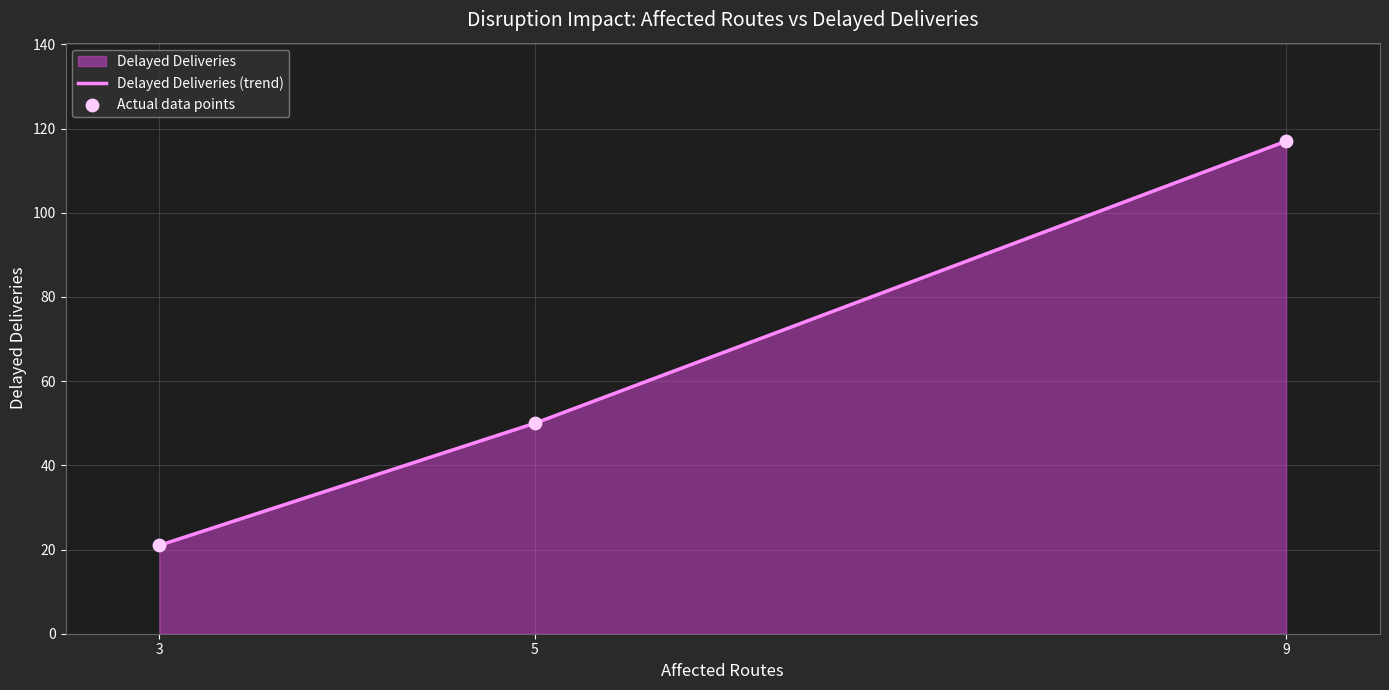

What is the lowest value of the Delayed Deliveries (trend) series?

21.0